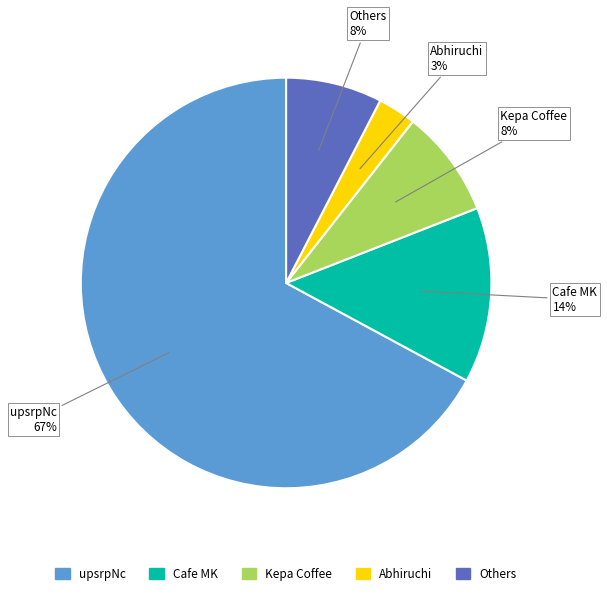

Is there any slice that represents more than half of the pie?

Yes